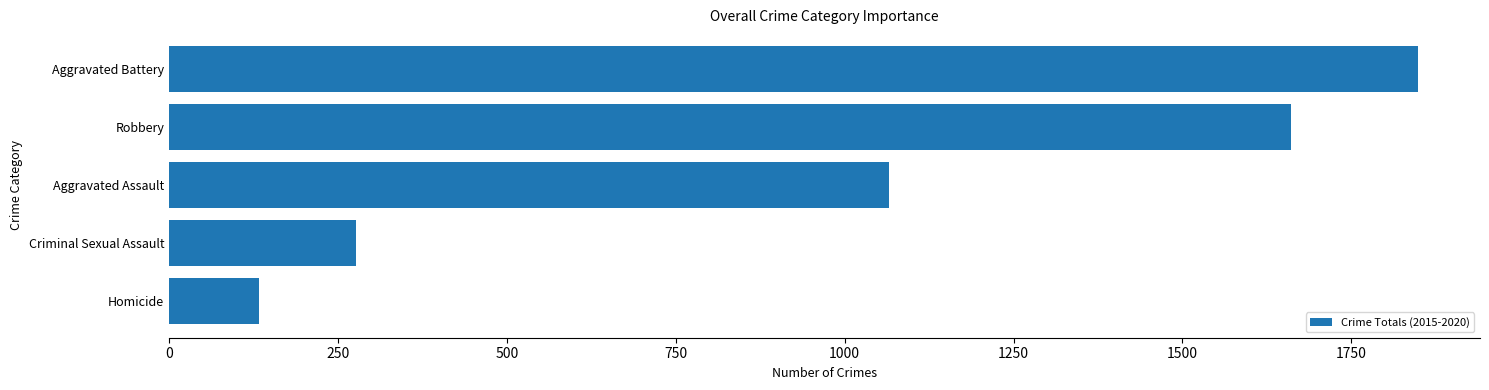

The chart shows a value of 133 at Homicide. True or false?

True